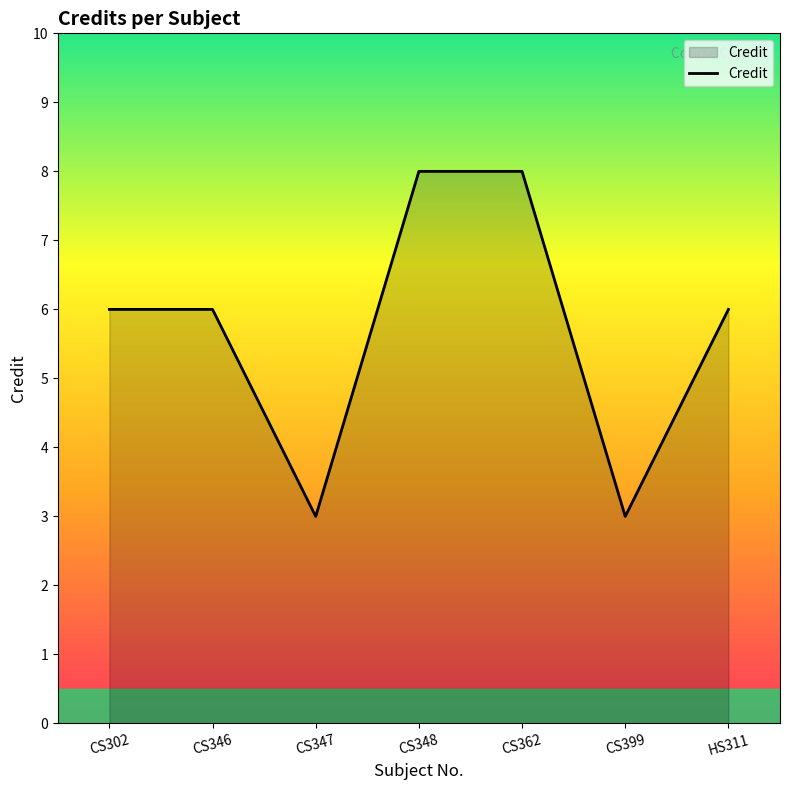

What is the ratio of the value at HS311 to the value at CS399?

2.0